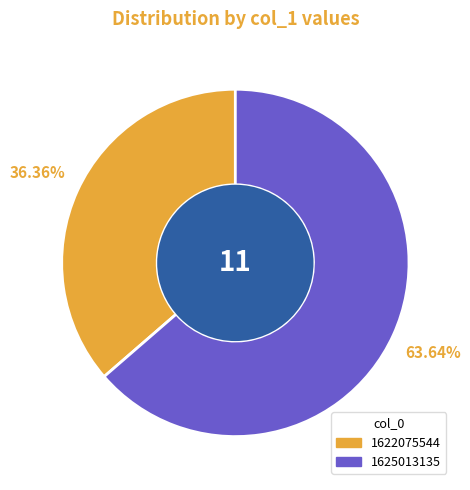

How many slices are in this pie chart?

2